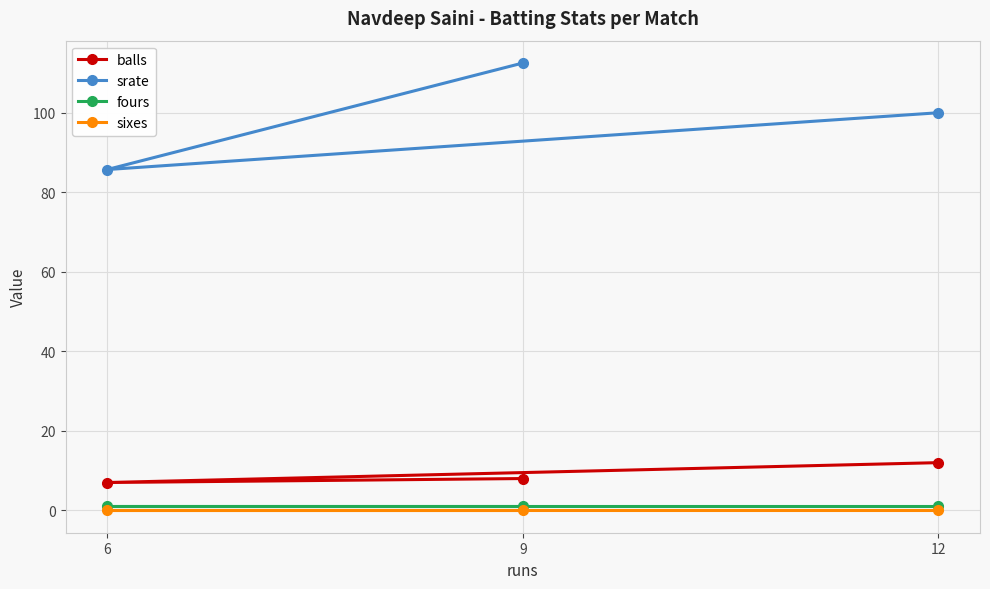

The fours series shows 1.0 at 9. True or false?

True